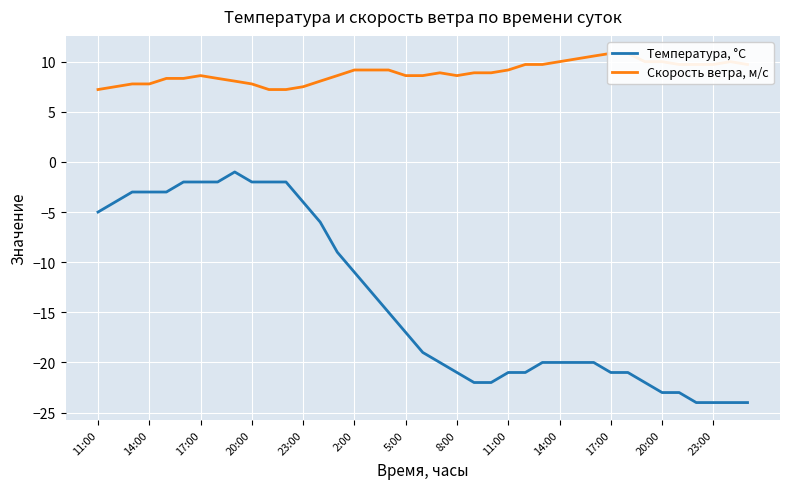

Which series has the largest range (max minus min)?

Температура, °C